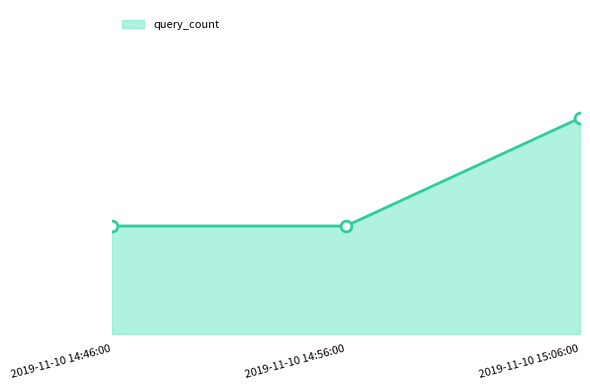

Approximately how many times larger is the value at 2019-11-10 14:46:00 compared to 2019-11-10 15:06:00?

0.5